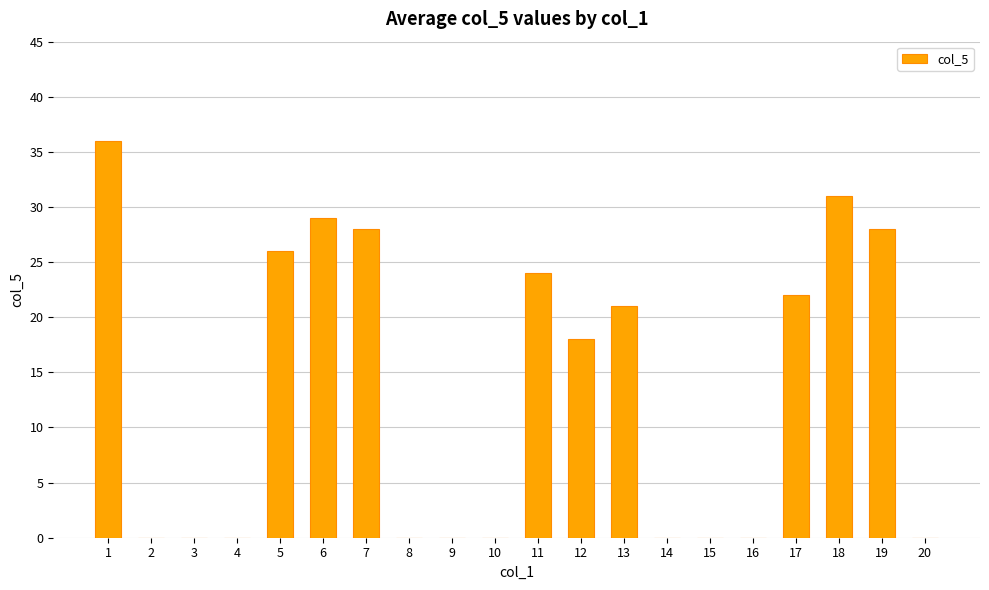

Are the bars horizontal?

No